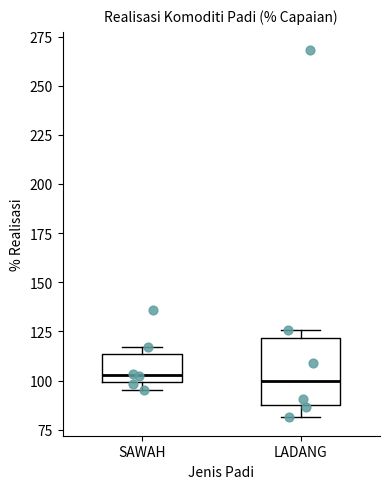

Reading left to right, transcribe this box plot: for each box, give where its median line is, the range the box spans, and where its two whiskers end, as read against the y-axis. The values are not printed on the chart, so give them approximately, as read against the axis.

SAWAH: median 105, box 100 to 115, whiskers 95 to 115 (just above the box's upper edge)
LADANG: median 100, box 90 to 120, whiskers 80 to 125